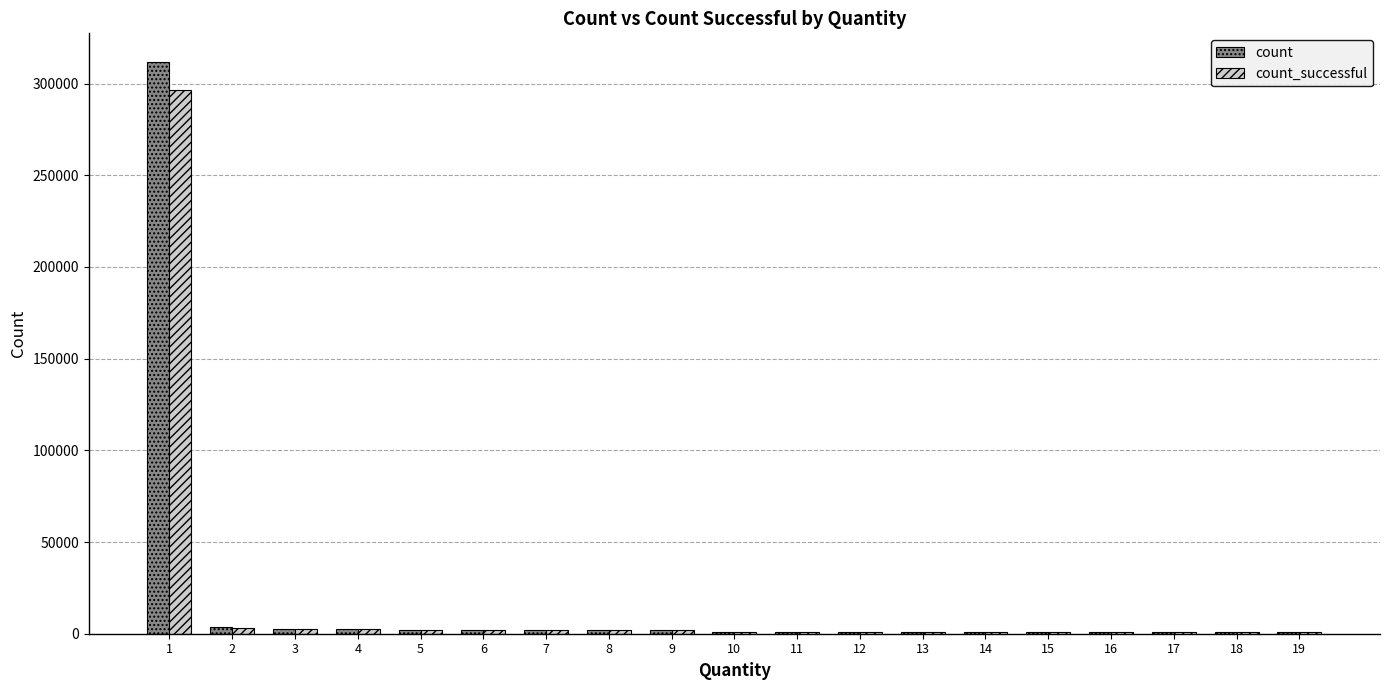

What is the average value of the count series?

17957